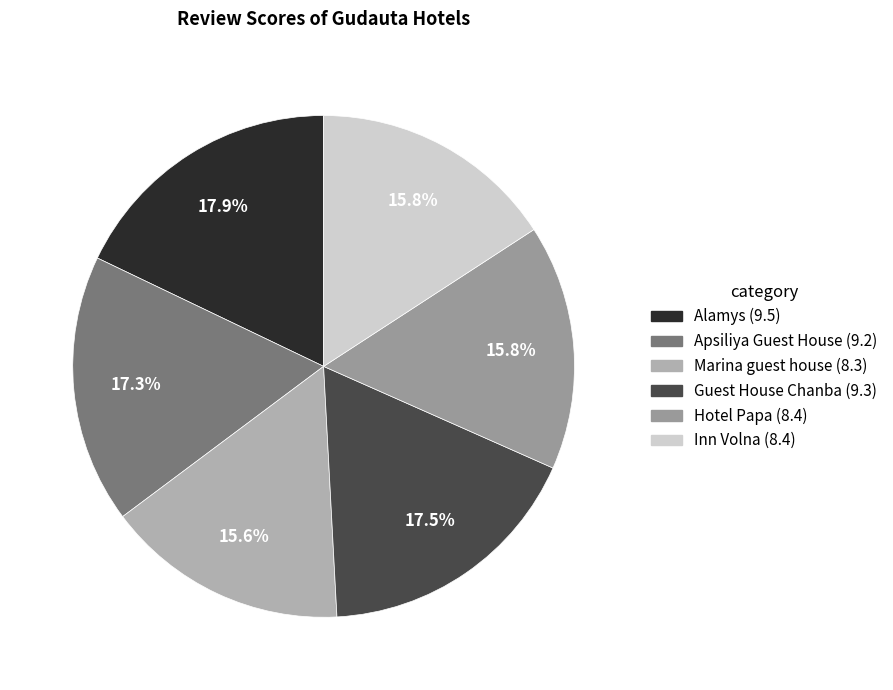

Which has a higher value, Inn Volna or Alamys?

Alamys